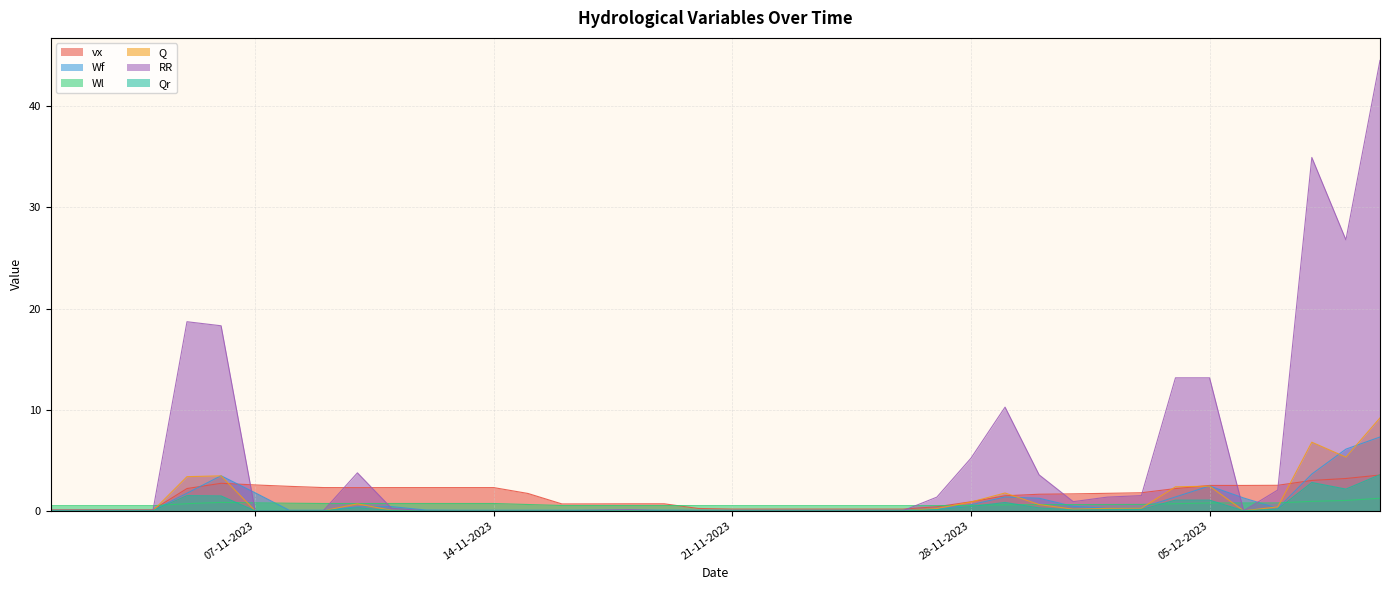

At which category does the chart reach its minimum across all series?

01-11-2023